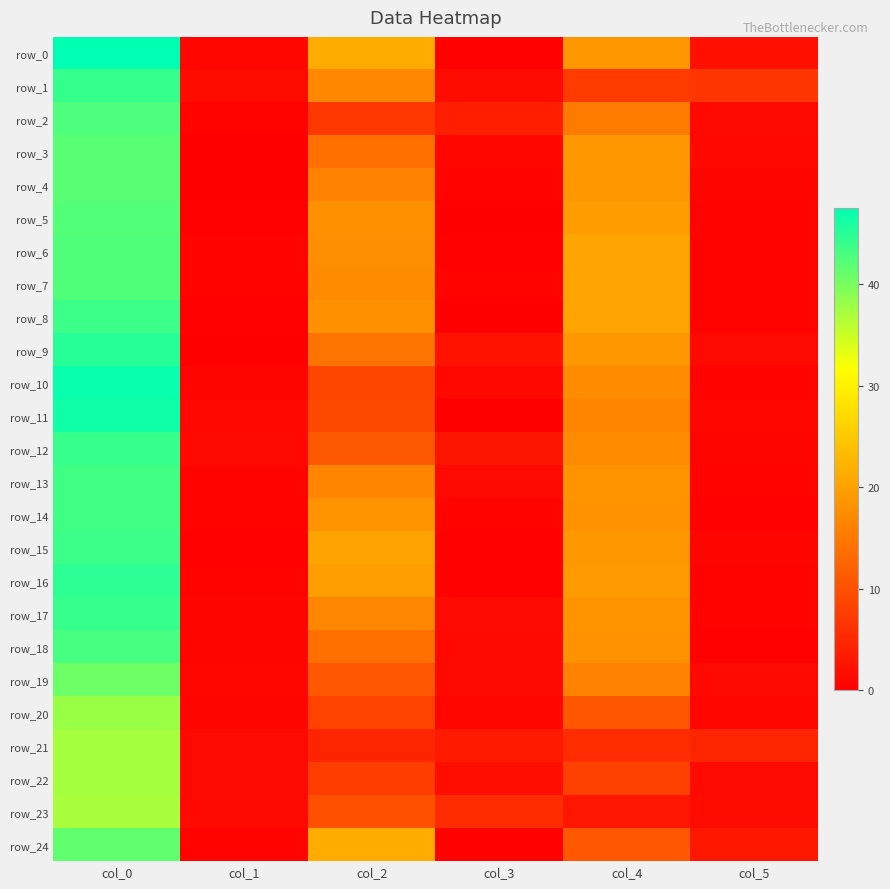

What is the sum of the row_10 values at col_5 and col_1?

1.2